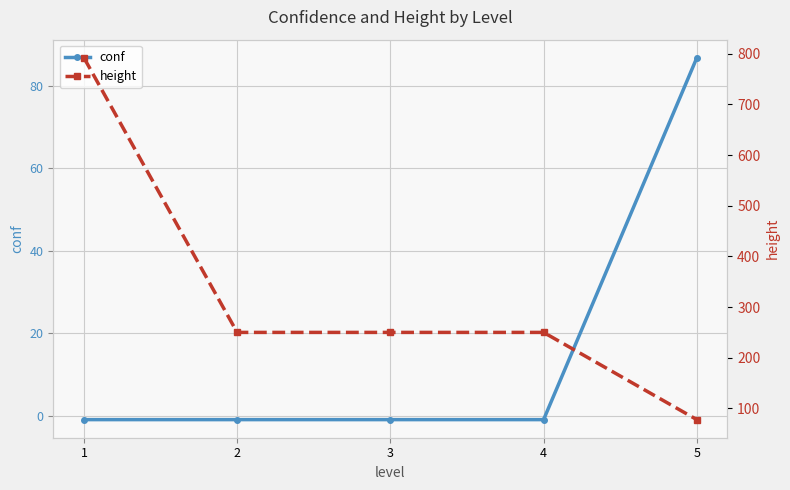

What is the value of the conf point at the 5th from the left?

86.8